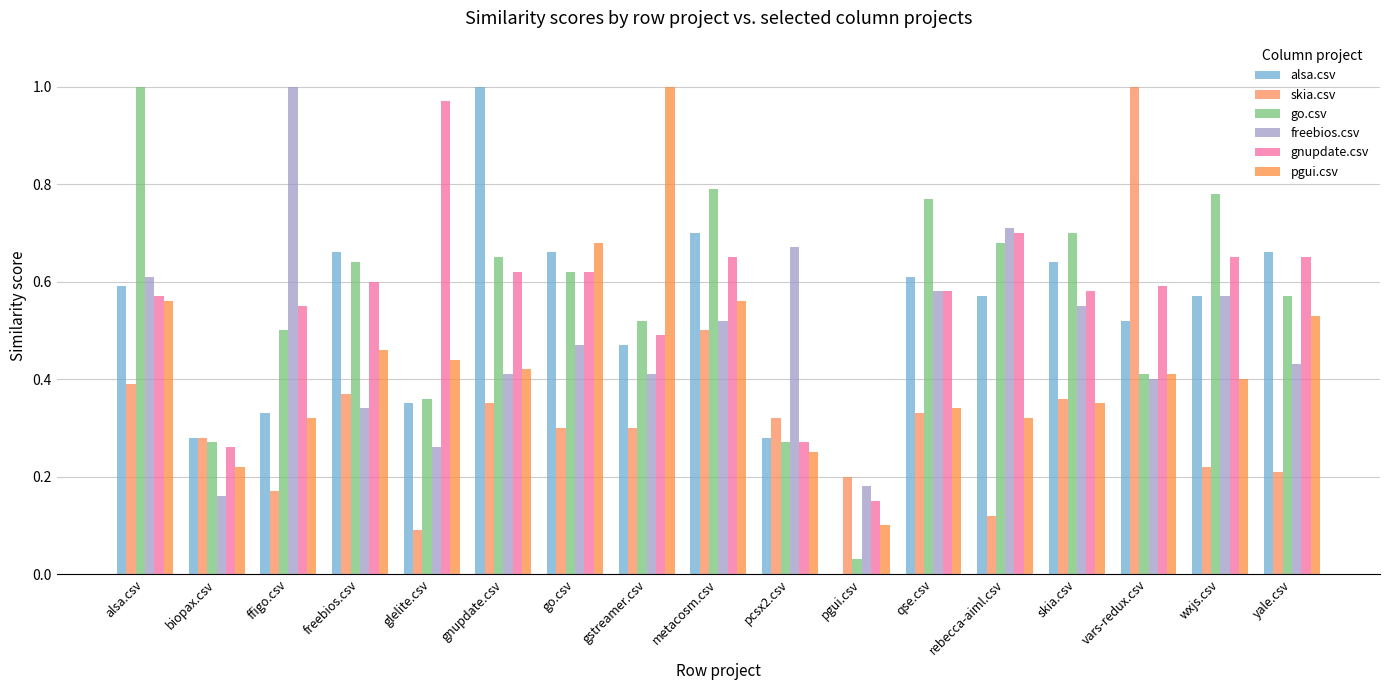

What is the spread (max minus min) of values at pgui.csv?

0.2